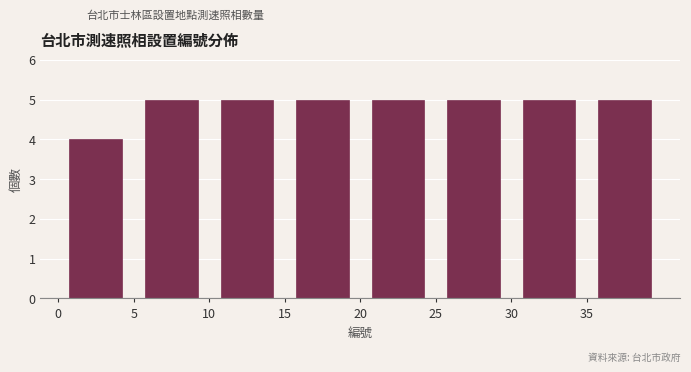

Reading left to right, transcribe this chart: for each bar, give the range it covers on the x-axis and its height. The values are not printed on the chart, so give them approximately, as read against the axis.

0 to 5: 4
5 to 10: 5
10 to 15: 5
15 to 20: 5
20 to 25: 5
25 to 30: 5
30 to 35: 5
35 to 40: 5